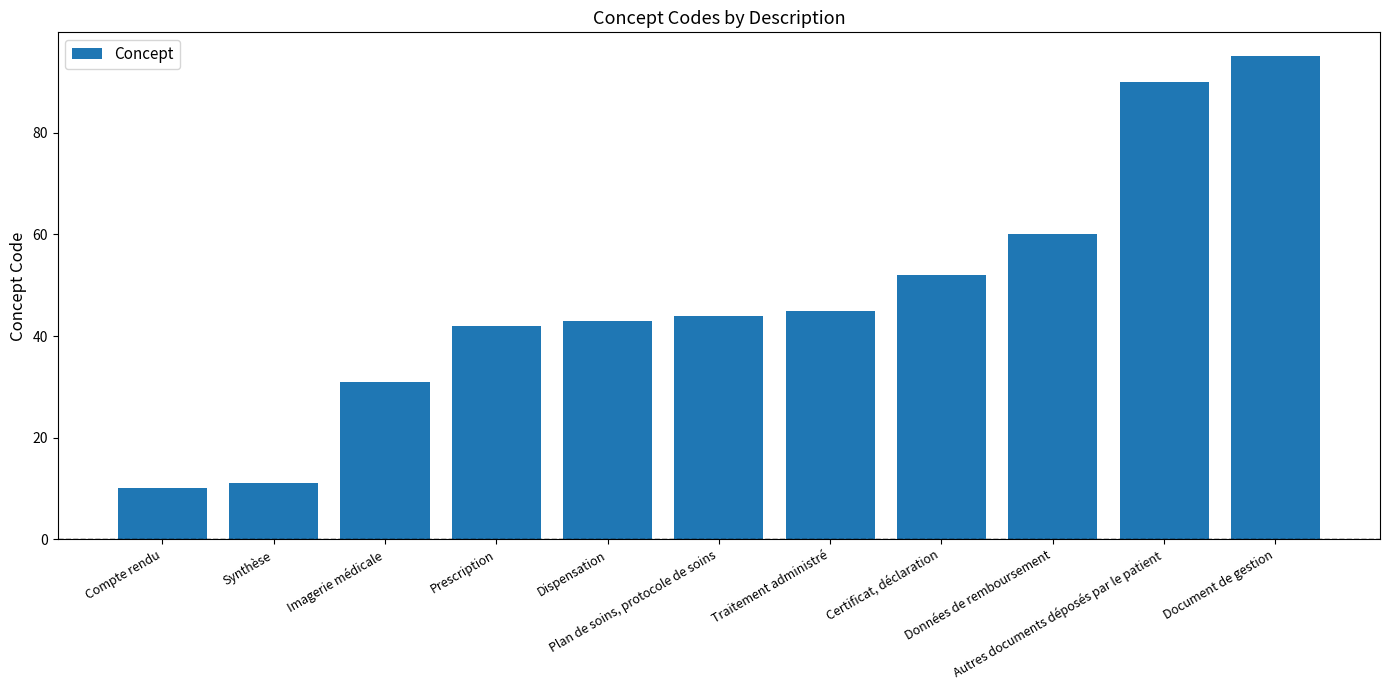

Reading right to left, what are all the values shown in this chart?

Document de gestion=95	Autres documents déposés par le patient=90	Données de remboursement=60	Certificat, déclaration=52	Traitement administré=45	Plan de soins, protocole de soins=44	Dispensation=43	Prescription=42	Imagerie médicale=31	Synthèse=11	Compte rendu=10